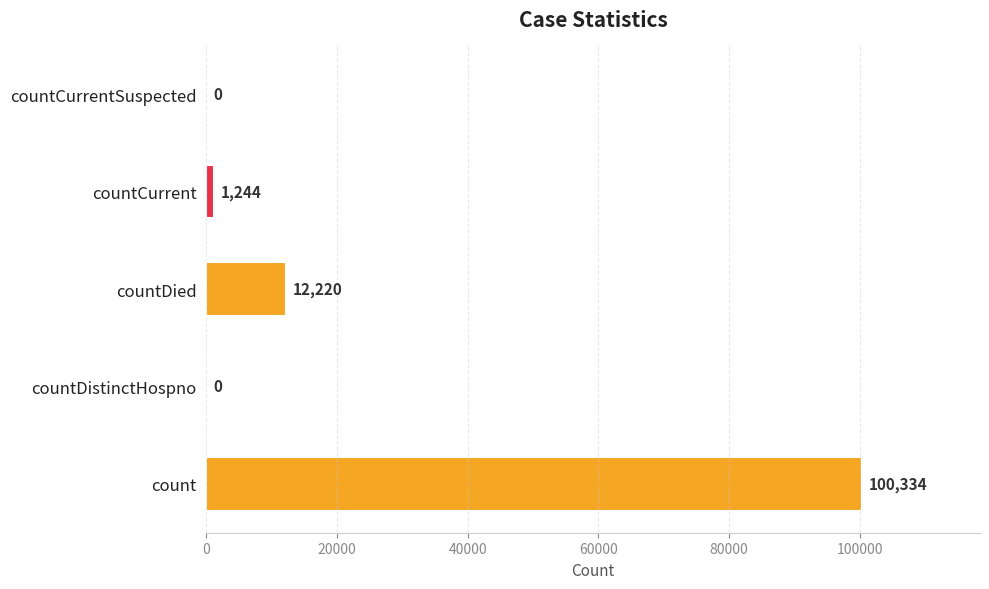

How many series are shown in this chart?

1